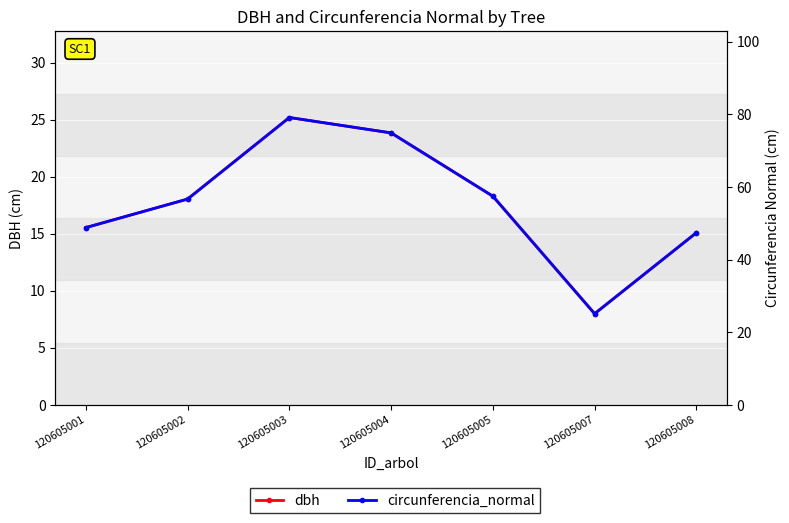

How many interior local peaks does the dbh series have?

1